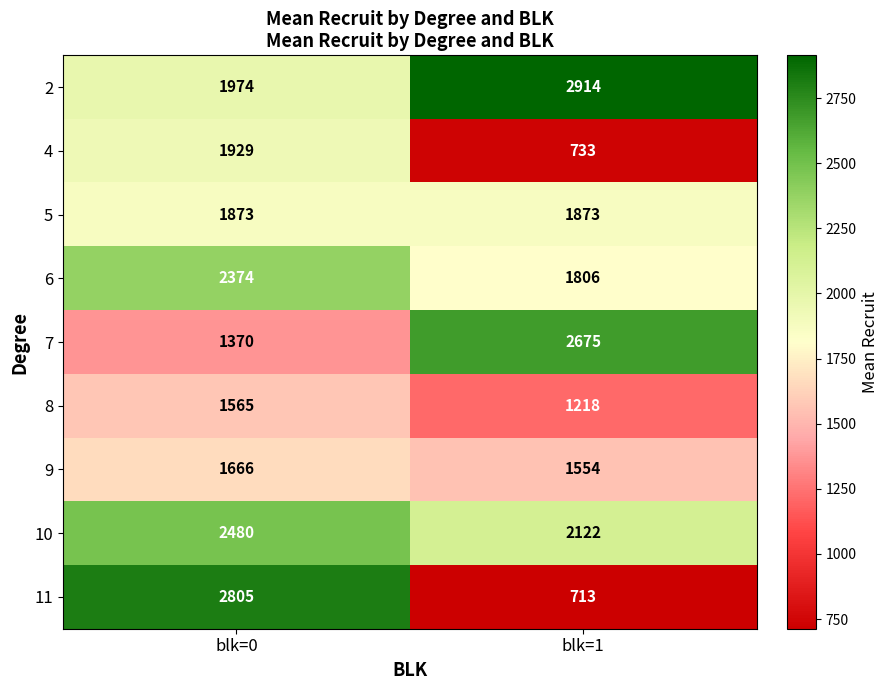

Between blk=0 and blk=1, which series saw the biggest shift?

11